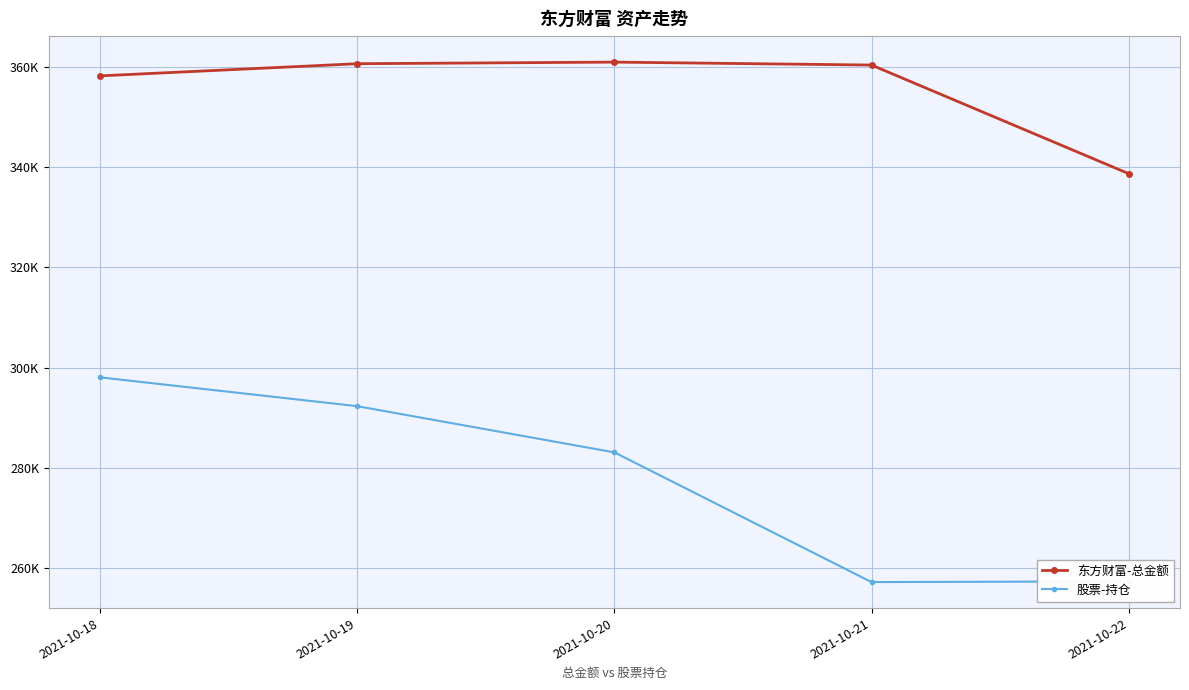

What is the total value across all series at 2021-10-22?

596050.3